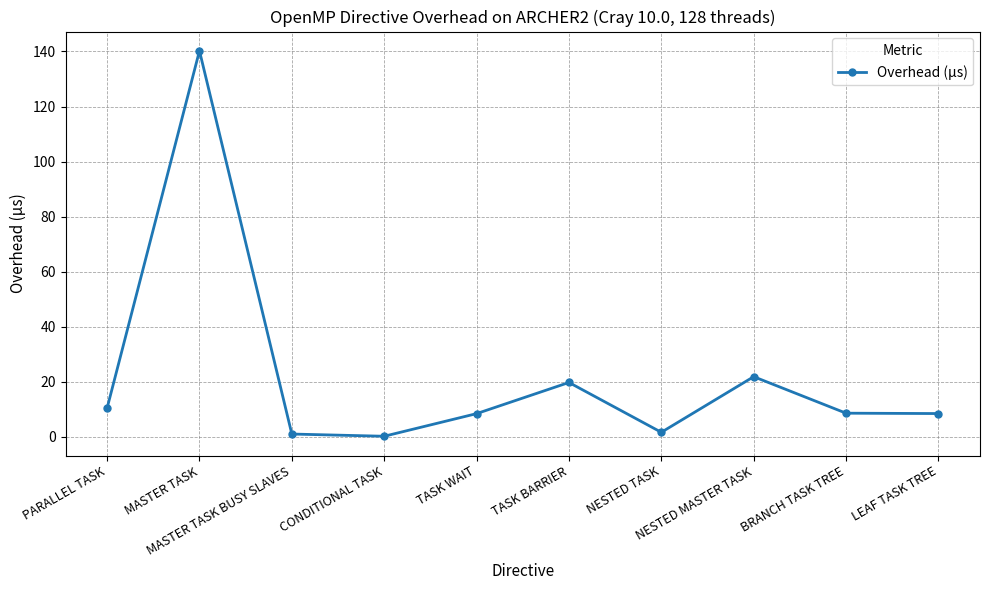

What is the difference between the values at NESTED MASTER TASK and NESTED TASK?

20.2